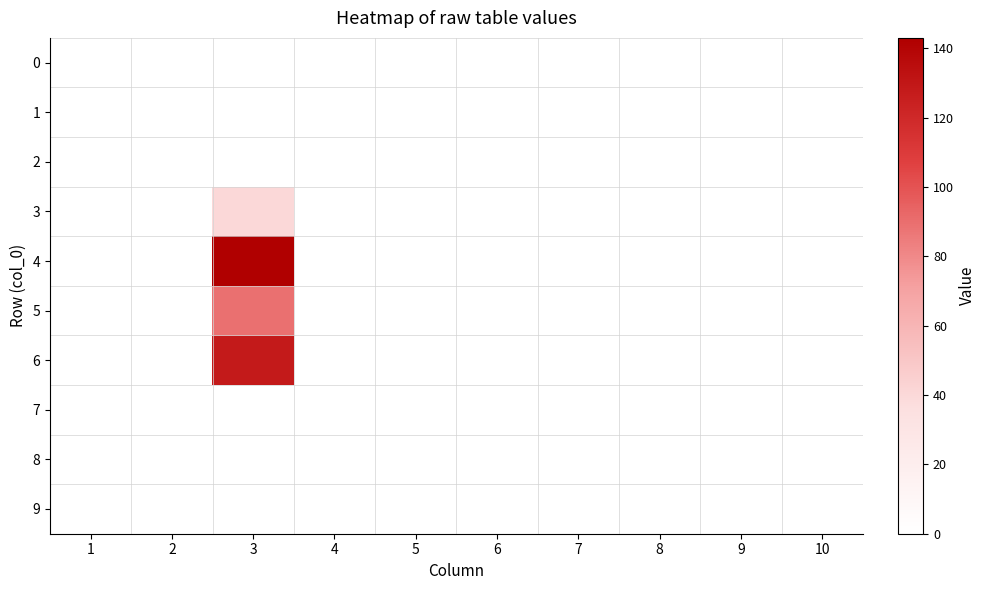

Reading left to right, what are all the values shown in this chart?

0: 1=0	2=0	3=0	4=0	5=0	6=0	7=0	8=0	9=0	10=0
1: 1=0	2=0	3=0	4=0	5=0	6=0	7=0	8=0	9=0	10=0
2: 1=0	2=0	3=0	4=0	5=0	6=0	7=0	8=0	9=0	10=0
3: 1=0	2=0	3=40	4=0	5=0	6=0	7=0	8=0	9=0	10=0
4: 1=0	2=0	3=143	4=0	5=0	6=0	7=0	8=0	9=0	10=0
5: 1=0	2=0	3=89	4=0	5=0	6=0	7=0	8=0	9=0	10=0
6: 1=0	2=0	3=128	4=0	5=0	6=0	7=0	8=0	9=0	10=0
7: 1=0	2=0	3=0	4=0	5=0	6=0	7=0	8=0	9=0	10=0
8: 1=0	2=0	3=0	4=0	5=0	6=0	7=0	8=0	9=0	10=0
9: 1=0	2=0	3=0	4=0	5=0	6=0	7=0	8=0	9=0	10=0